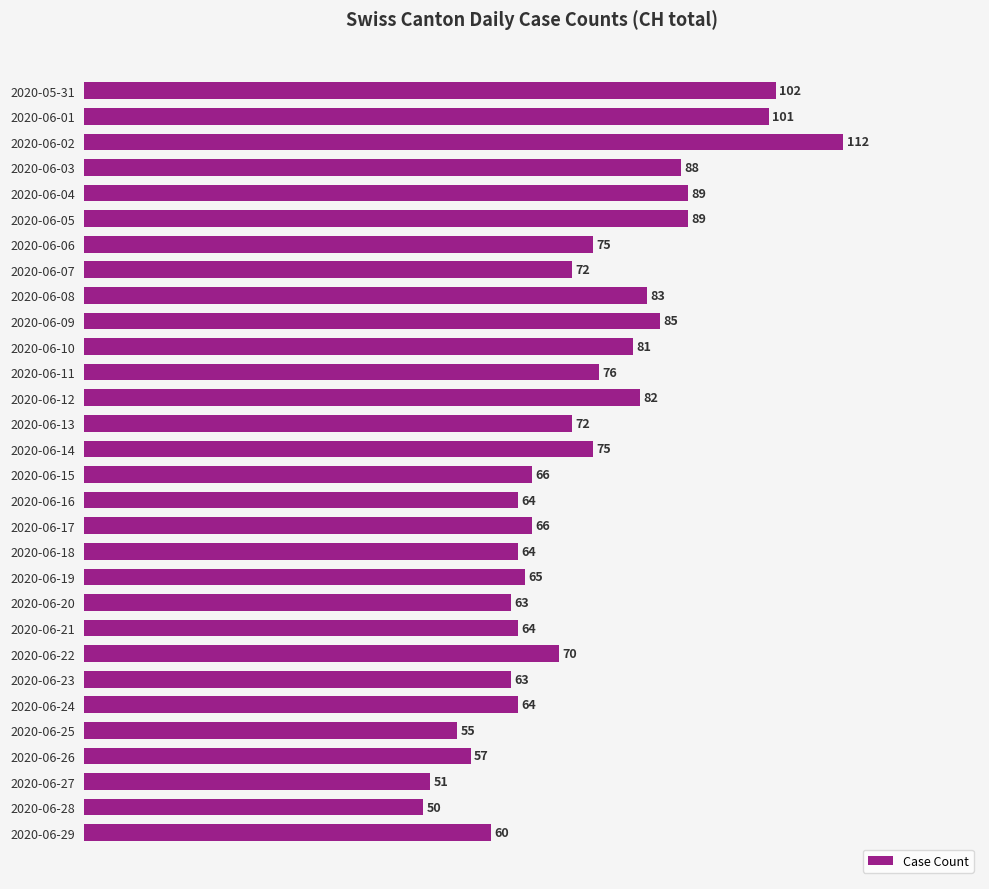

True or false: the data shows 89 at 2020-06-17.

False